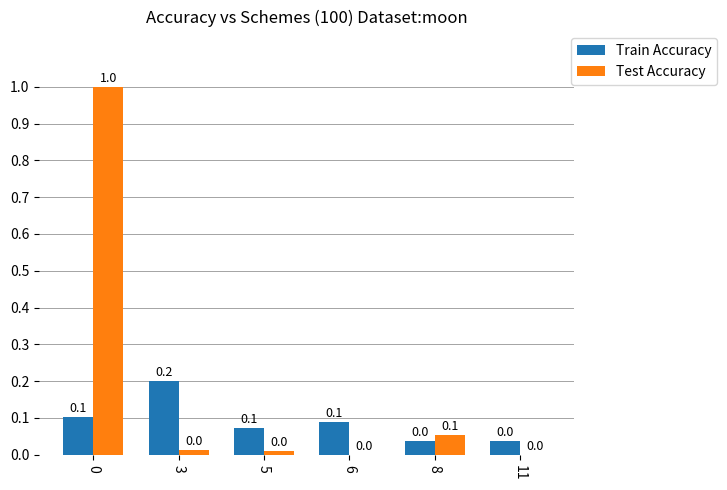

What is the sum of all Test Accuracy values?

1.1